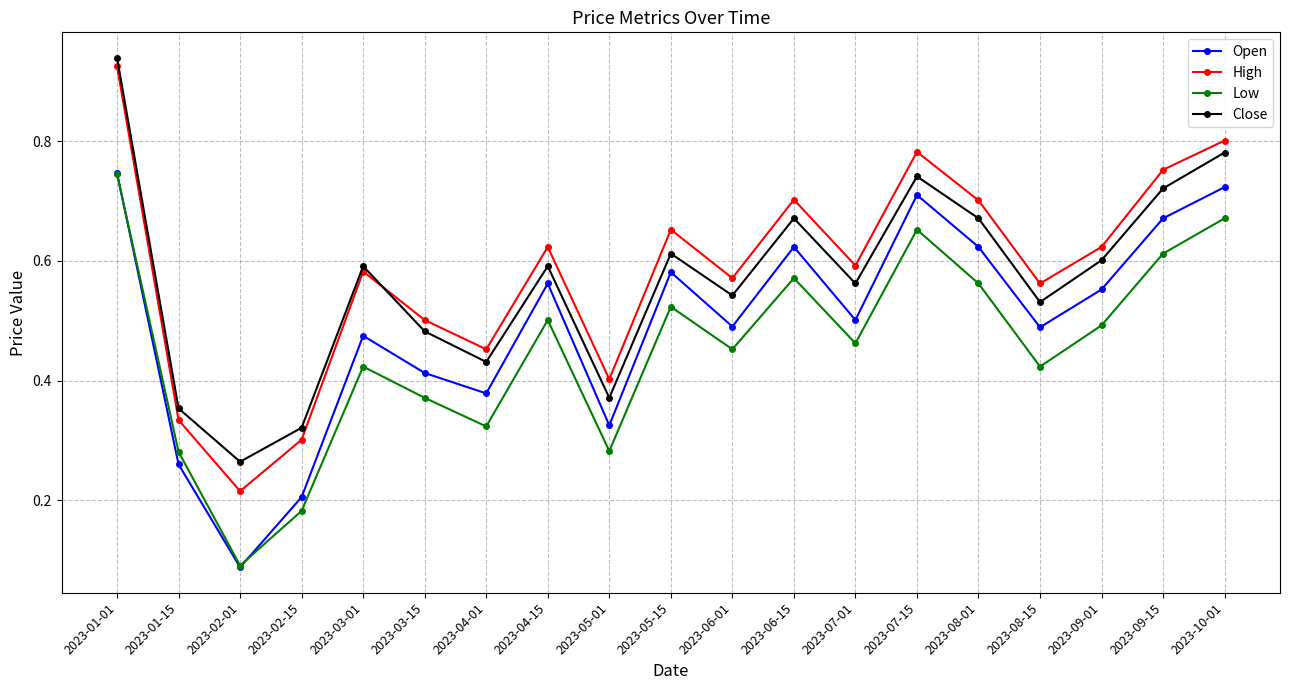

Is it true that Open equals 0.1 at 2023-02-01?

True